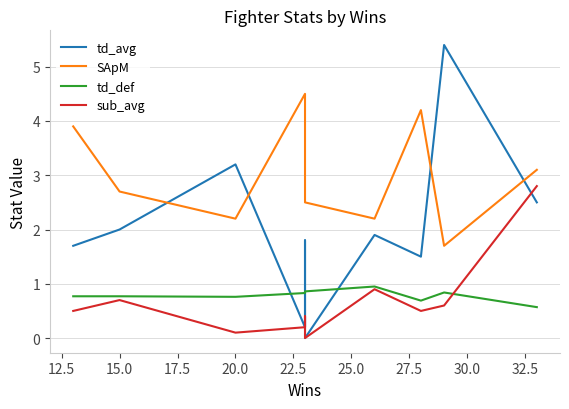

What is the difference between the second highest and second lowest values in the td_def series?

0.2